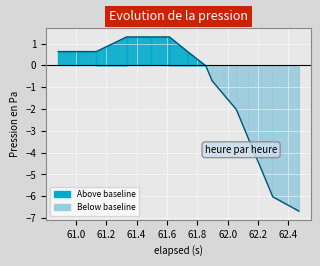

What is the greatest value displayed?

1.3